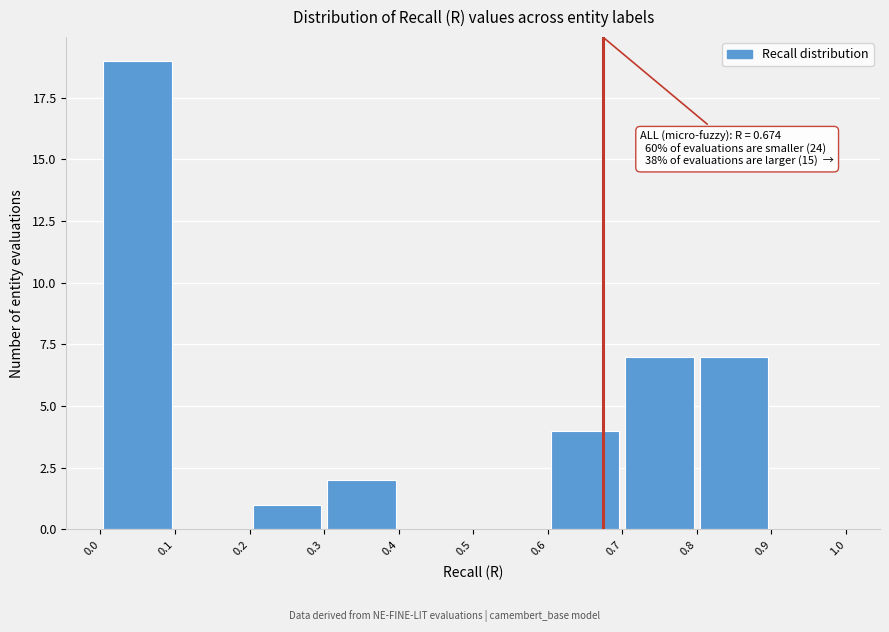

Which range on the x-axis has the tallest bar?

0.0 to 0.1